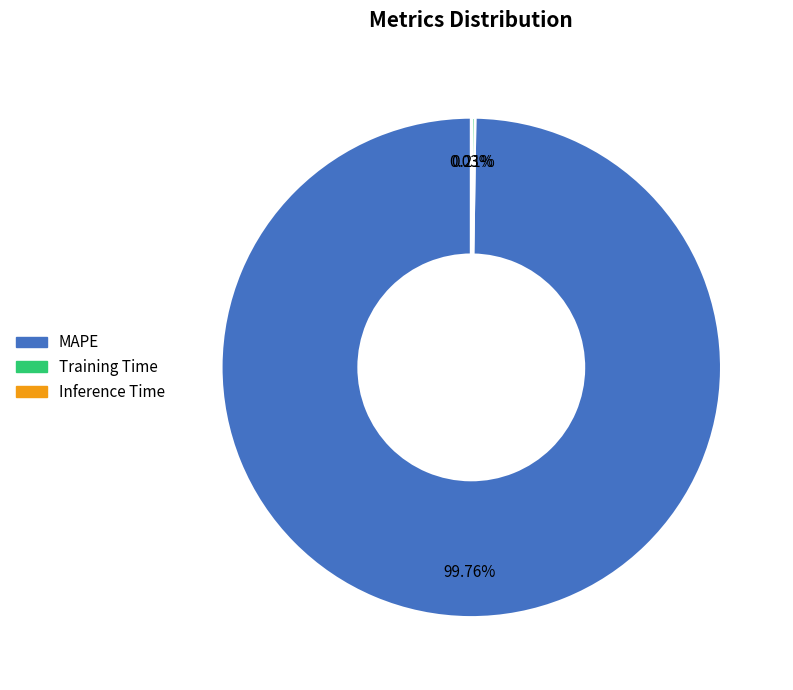

To the nearest percent, what is the difference between the largest and smallest slice percentages?

100%